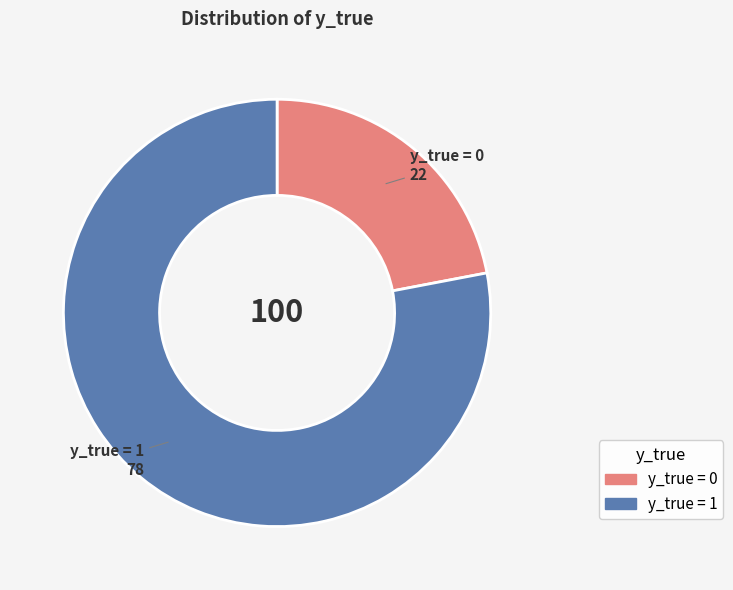

Which category has the smallest portion of the pie?

y_true = 0